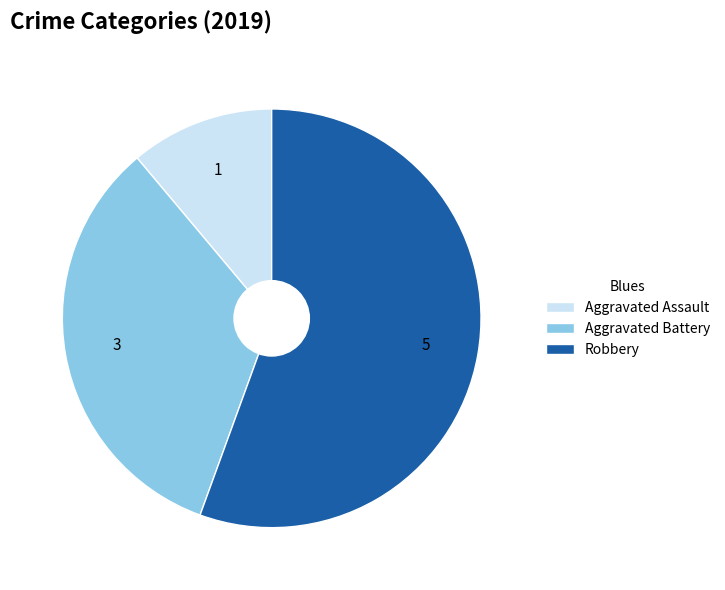

Which category accounts for the majority?

Robbery